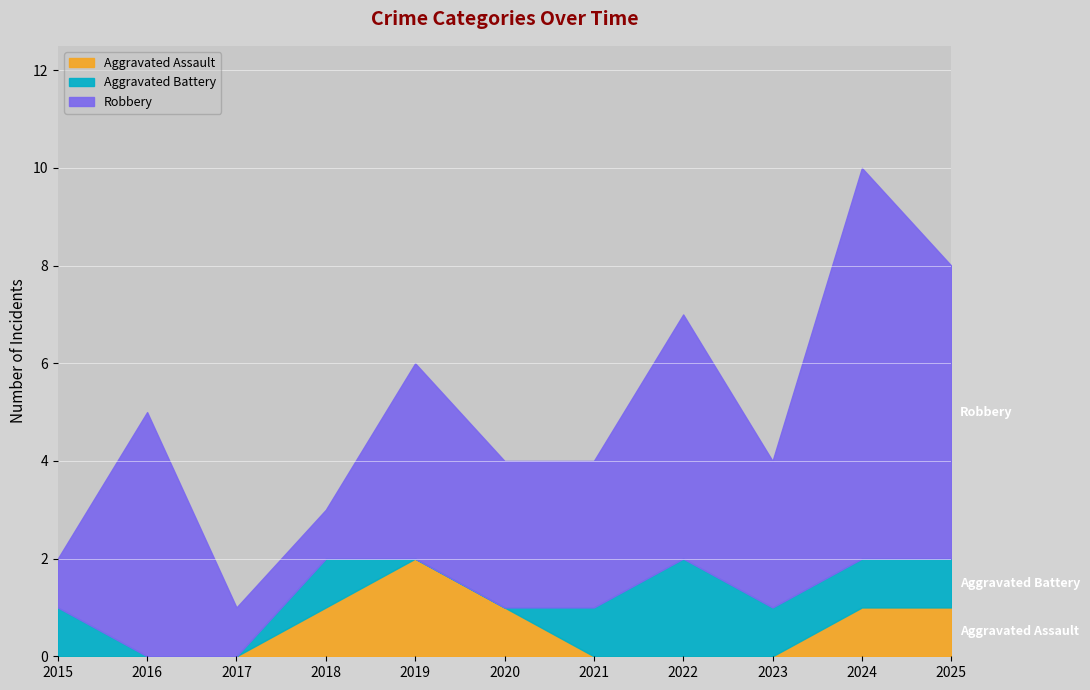

At which category does Aggravated Battery reach its first local peak?

2018